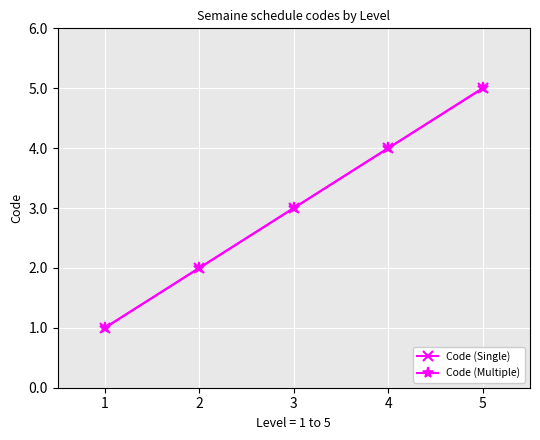

Which category has the highest value across all series?

5